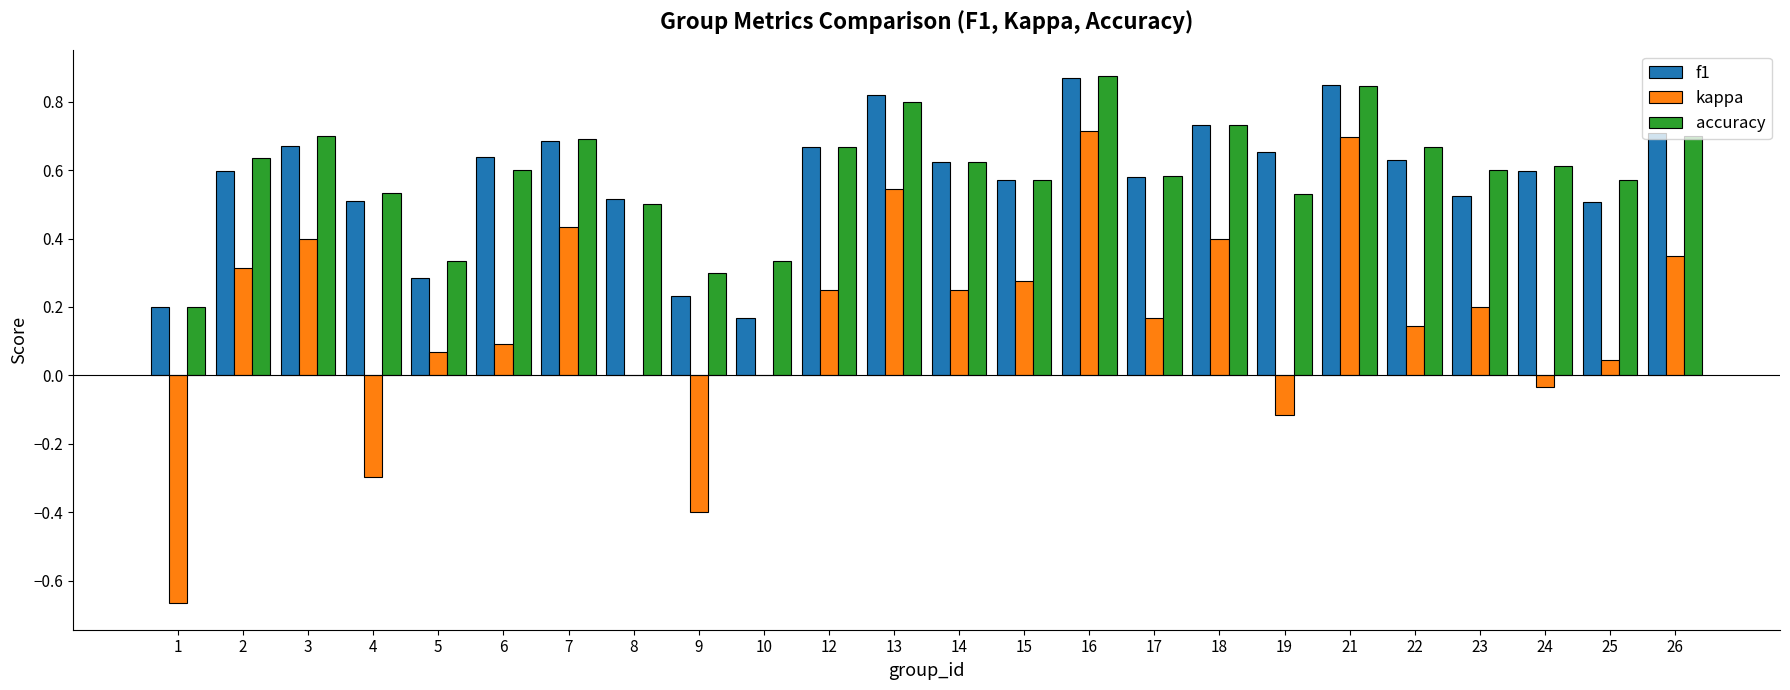

What is the sum of all f1 values?

13.8